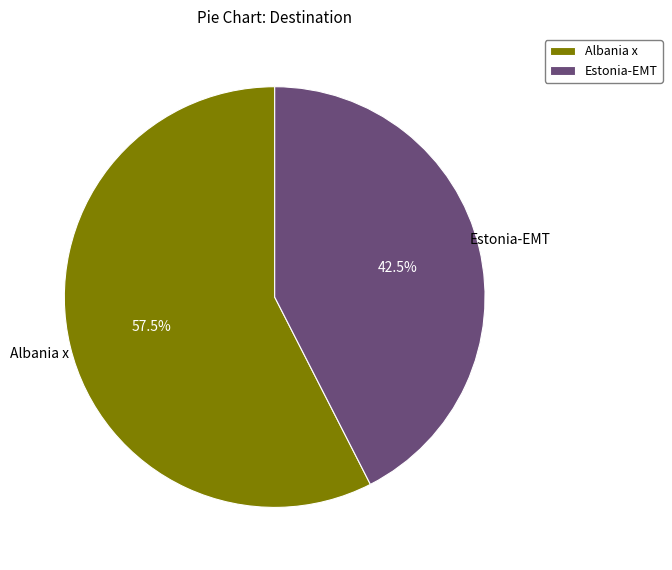

Do Estonia-EMT and Albania x together represent more than half of the pie?

Yes